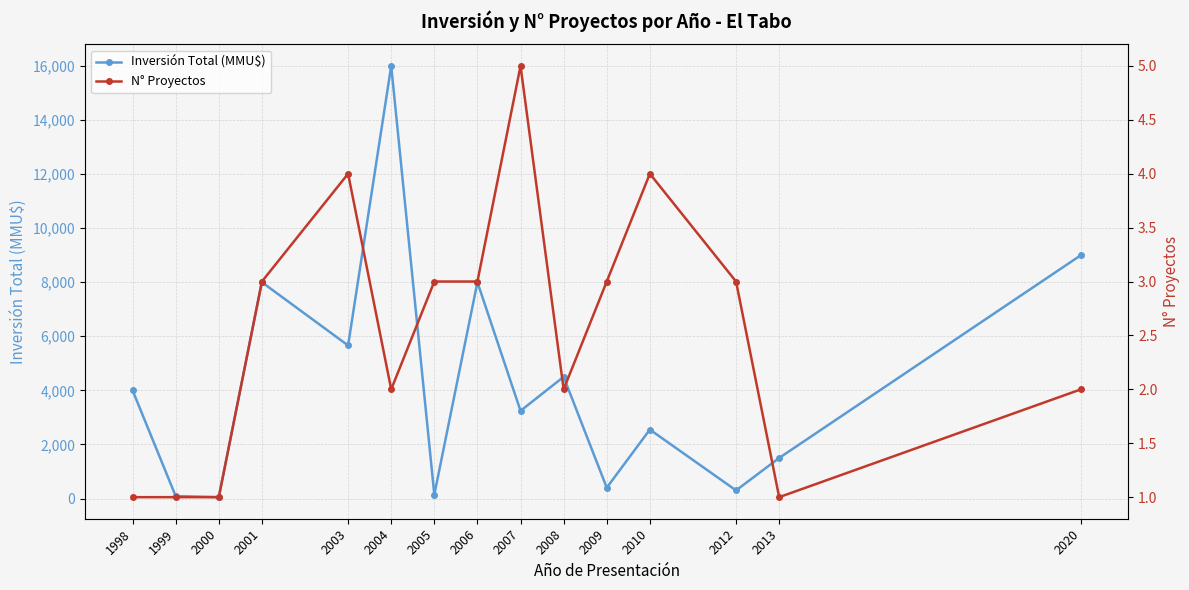

Which series has the largest total across all categories?

Inversión Total (MMU$)